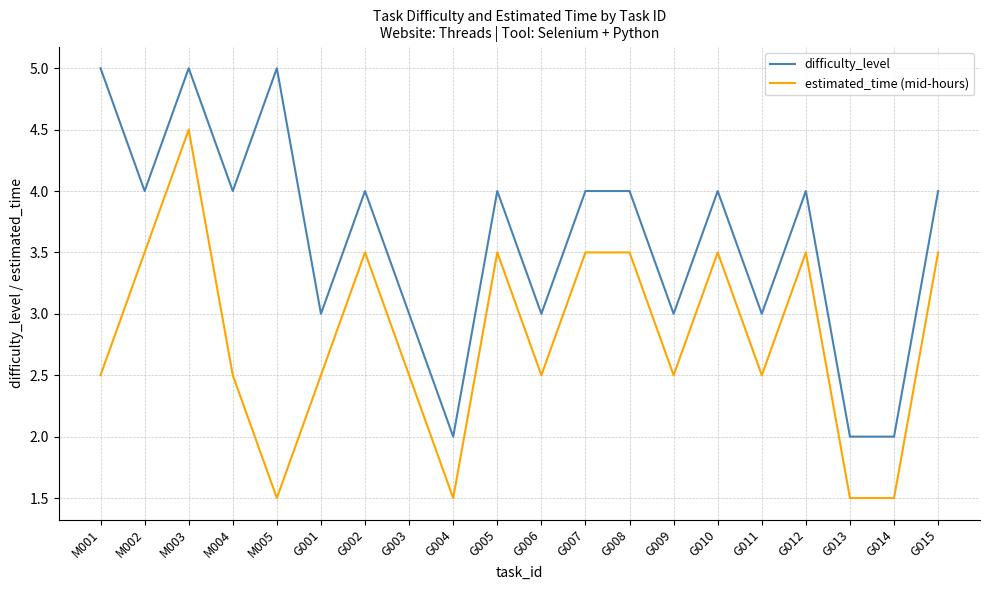

What value does the estimated_time (mid-hours) series have at G003?

2.5